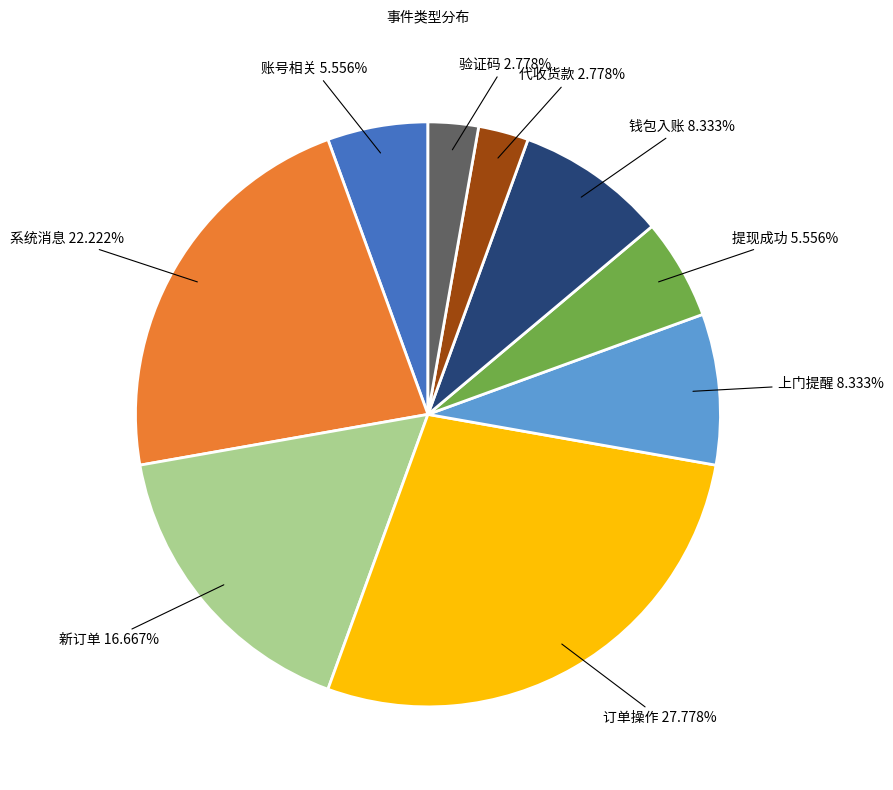

What percentage is the 账号相关 slice, to the nearest percent?

6%